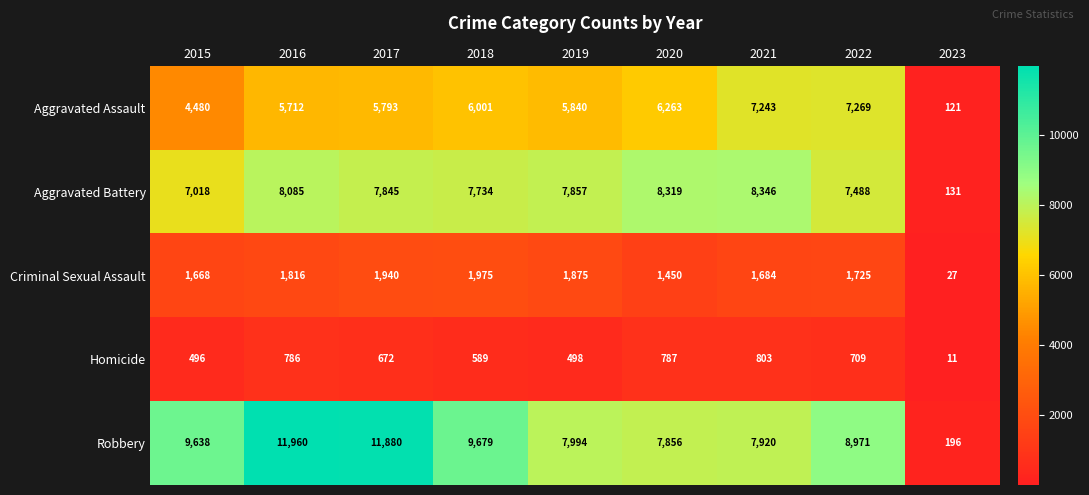

Is it true that Robbery equals 13488 at 2020?

False